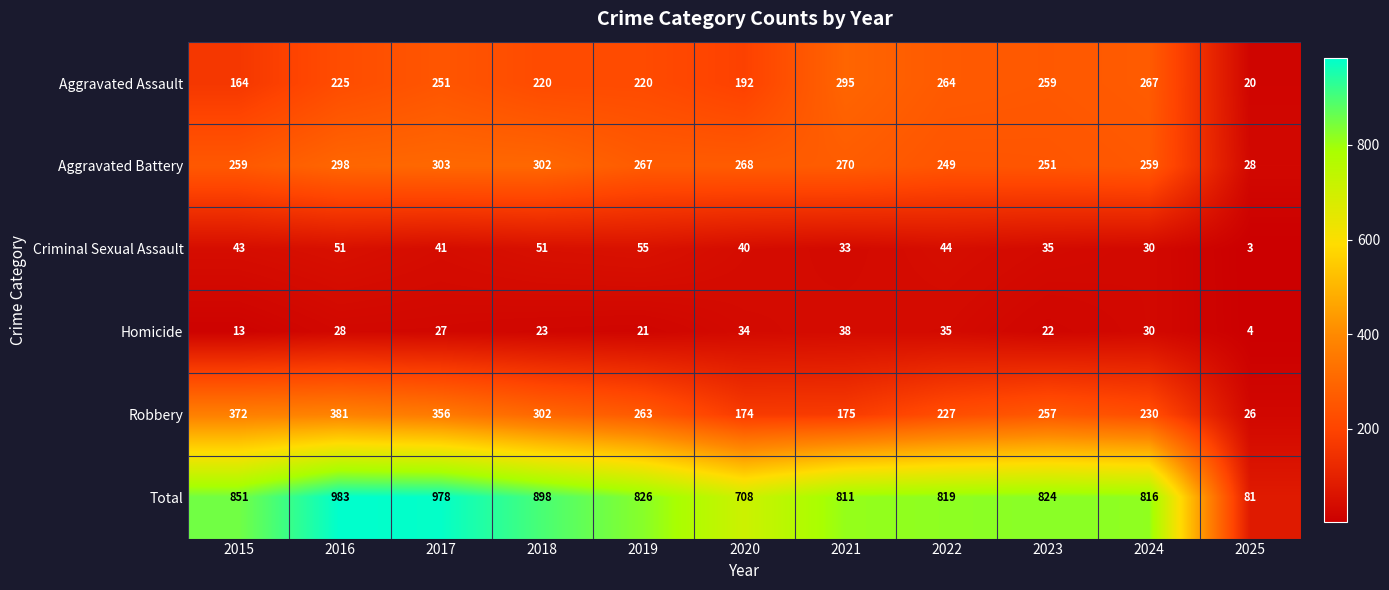

Which label corresponds to the largest value in the chart?

2016